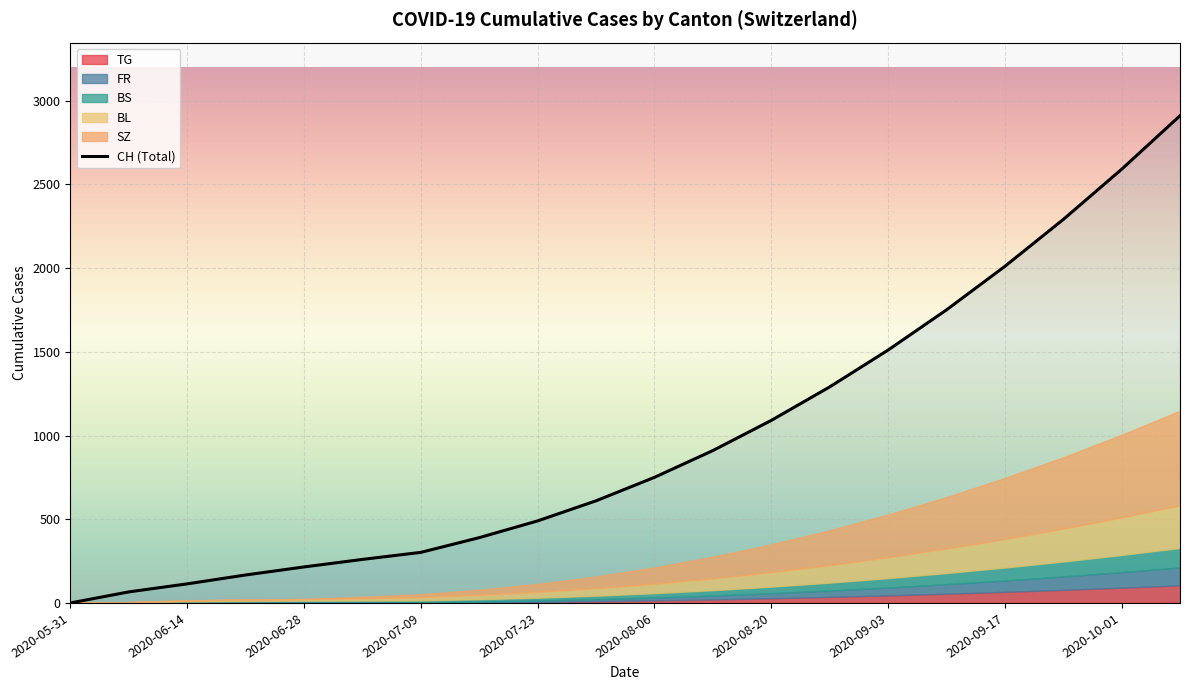

How many lines are shown in the chart?

1